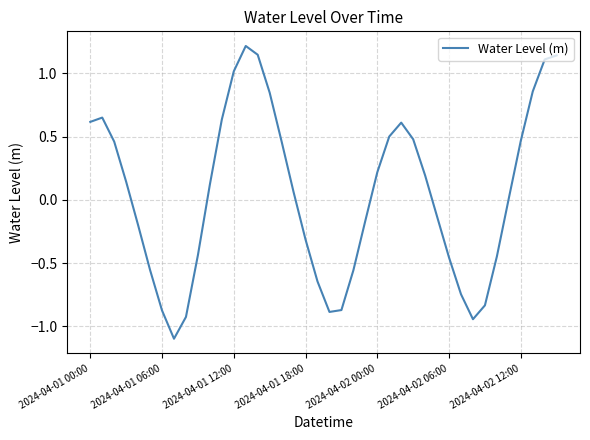

What is the difference between the maximum and minimum values?

2.3